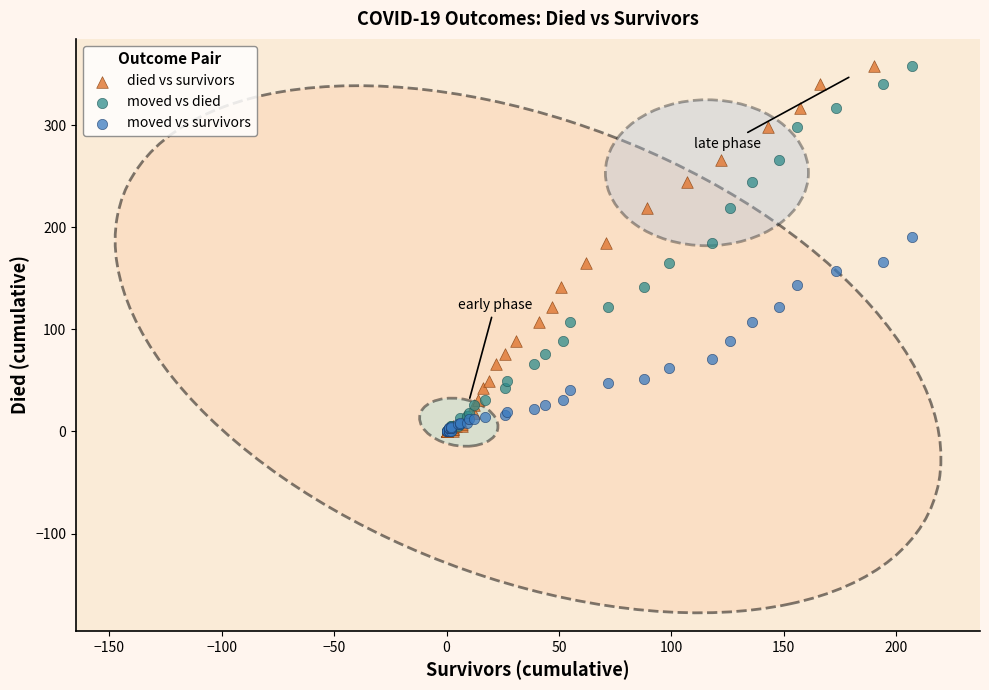

What are all the series names shown in the legend?

died vs survivors, moved vs died, moved vs survivors